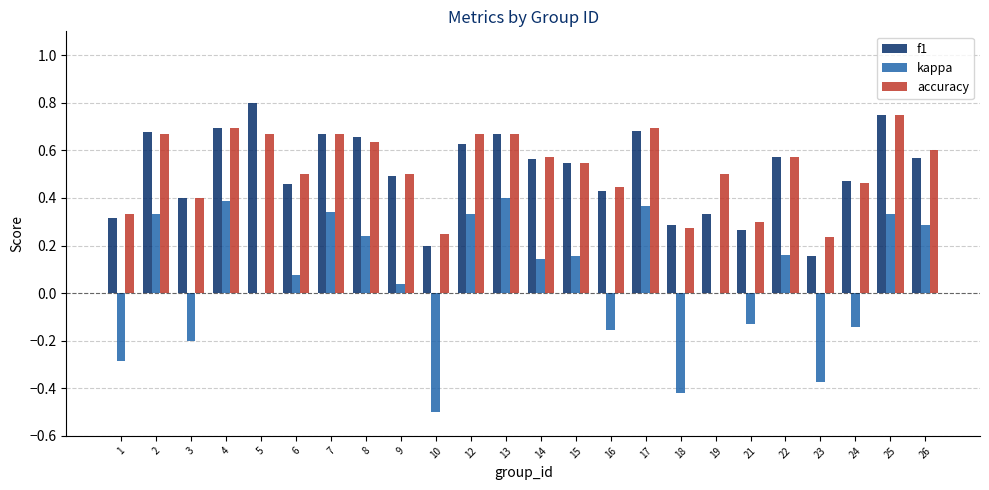

Which series has the widest spread of values?

kappa